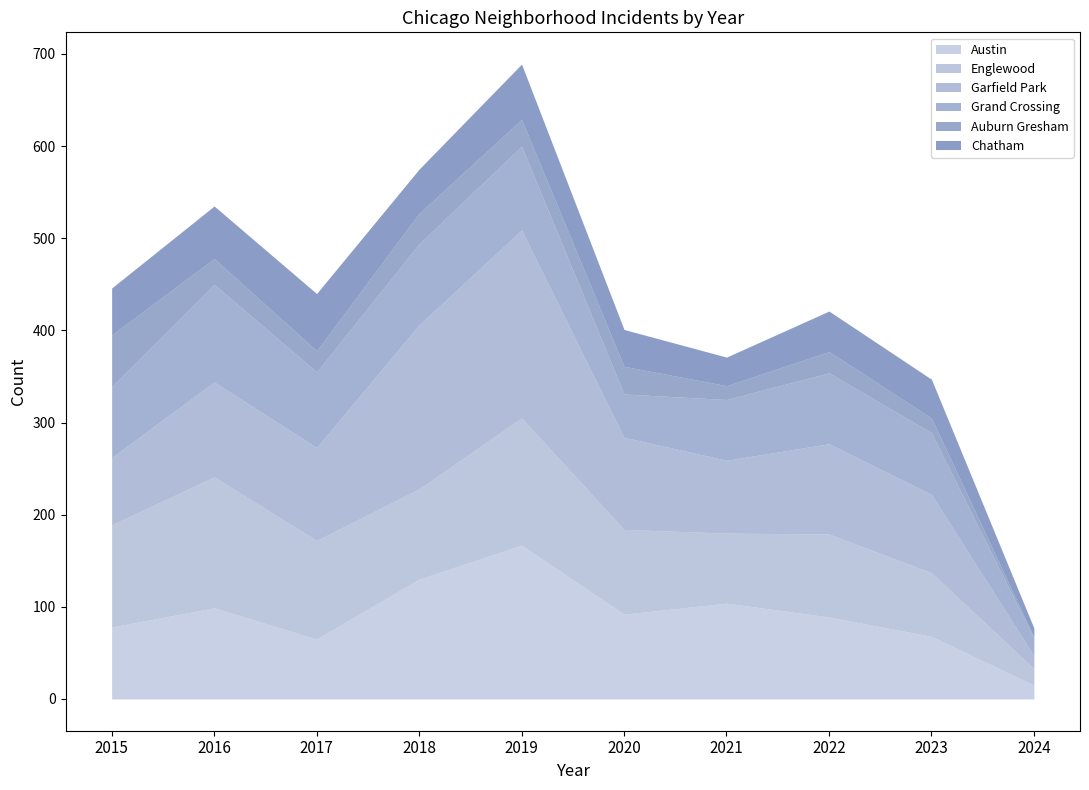

At how many categories does at least one series exceed 158?

2